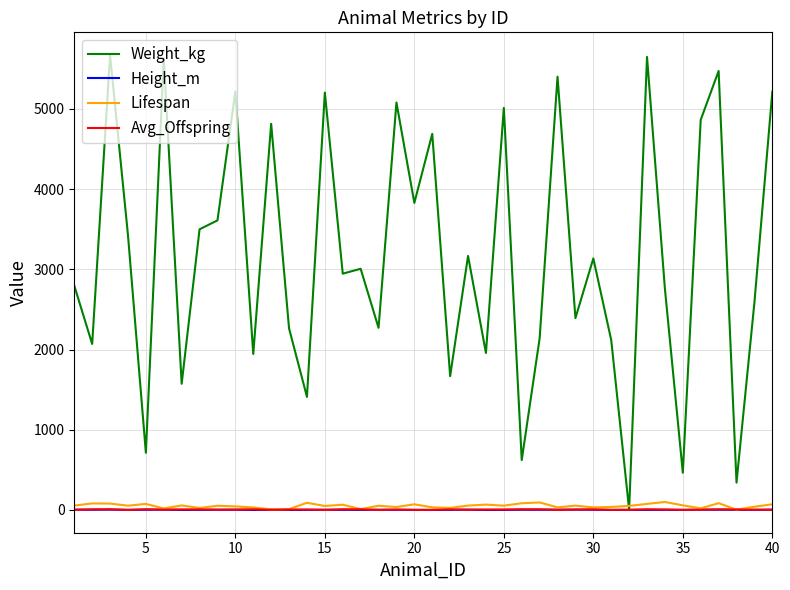

Which series has the largest range (max minus min)?

Weight_kg